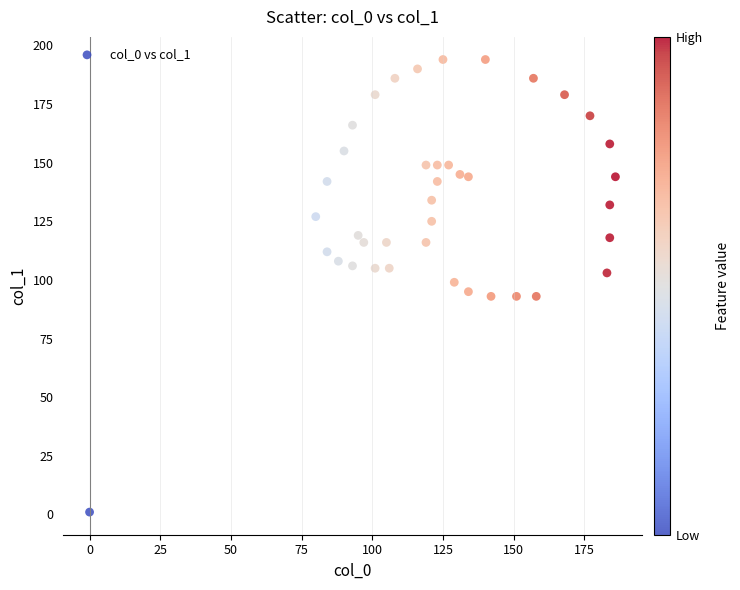

What is the range of X values (max minus min)?

186